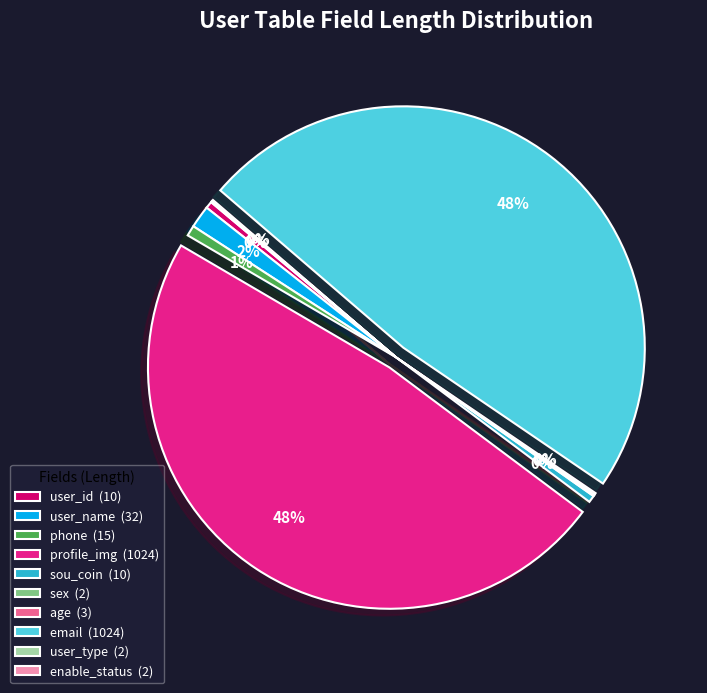

Combined, do profile_img (1024) and phone (15) account for over 50%?

No